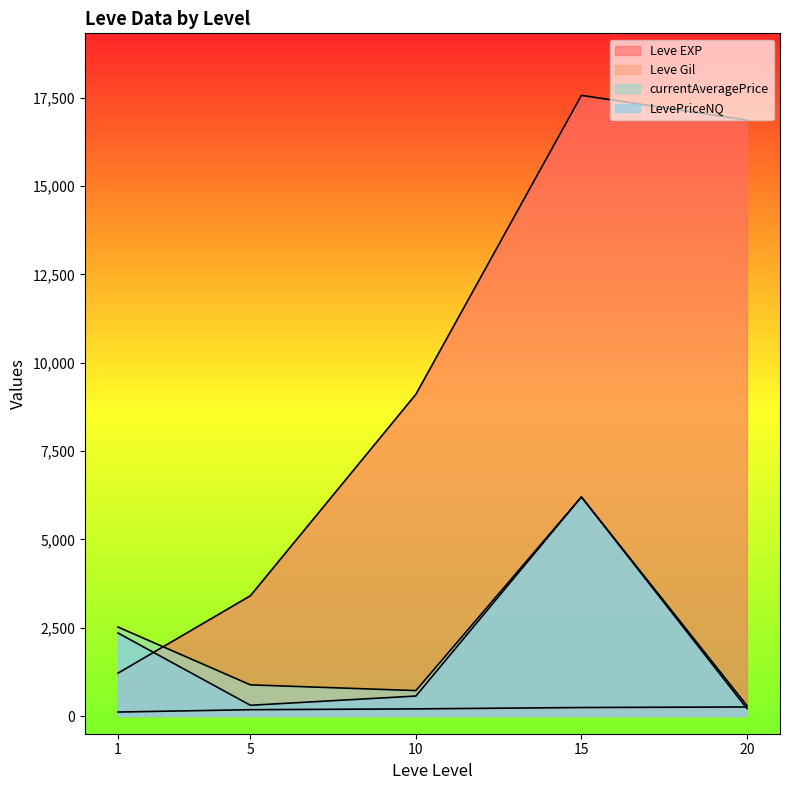

True or false: Leve EXP and LevePriceNQ cross at least once.

True